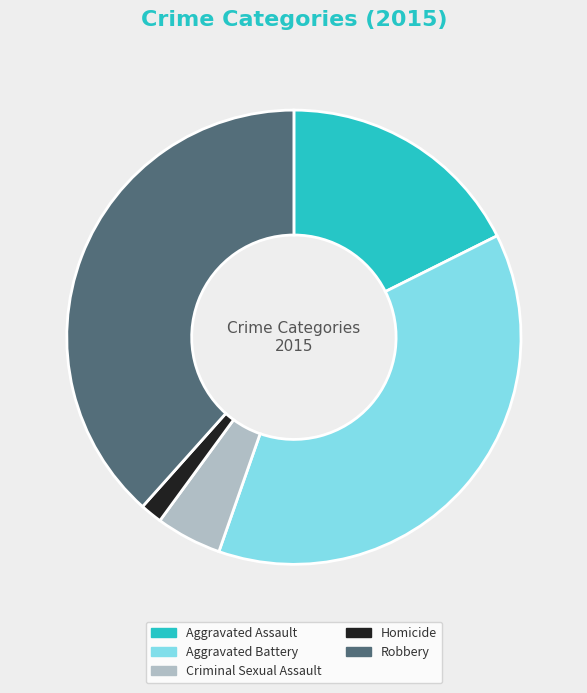

Which slice is the smallest?

Homicide